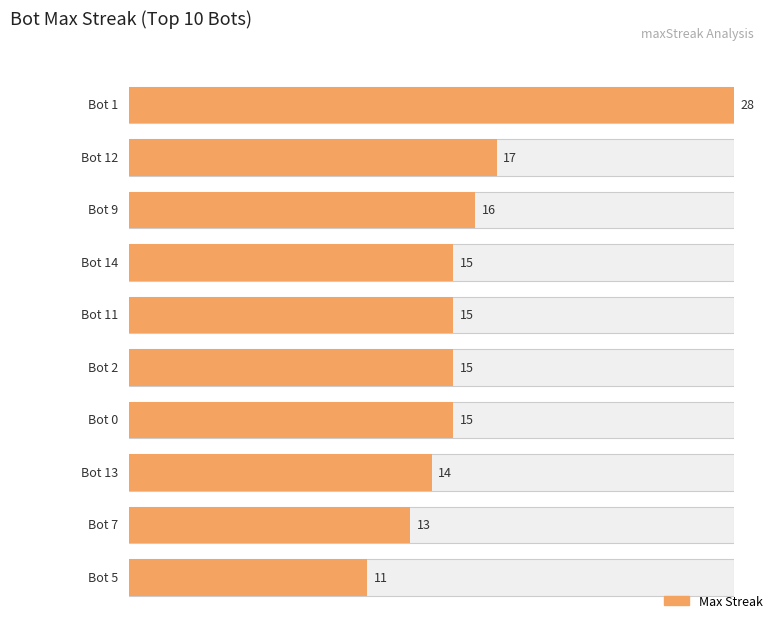

Are the bars grouped side by side (vs. stacked)?

No